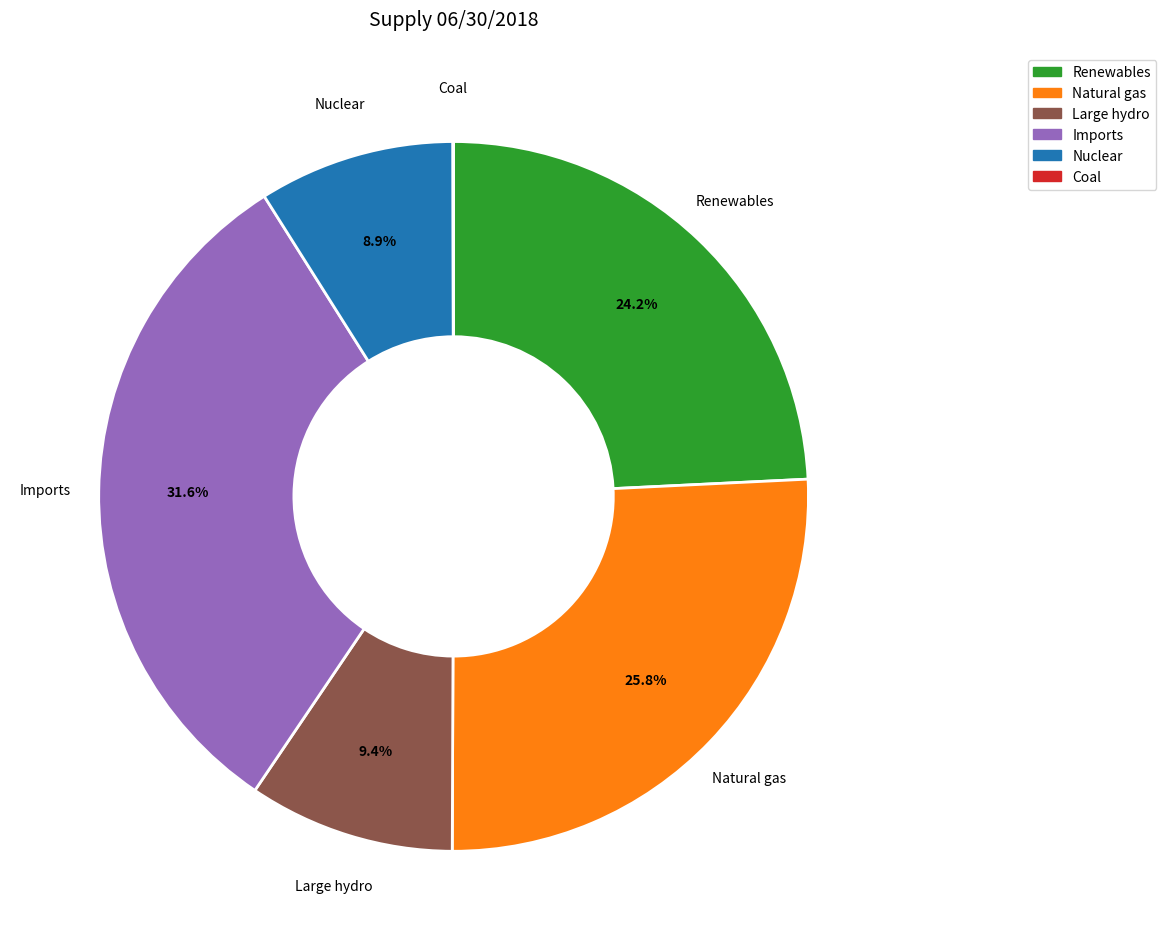

What is the ratio of the value at Renewables to the value at Imports?

0.8